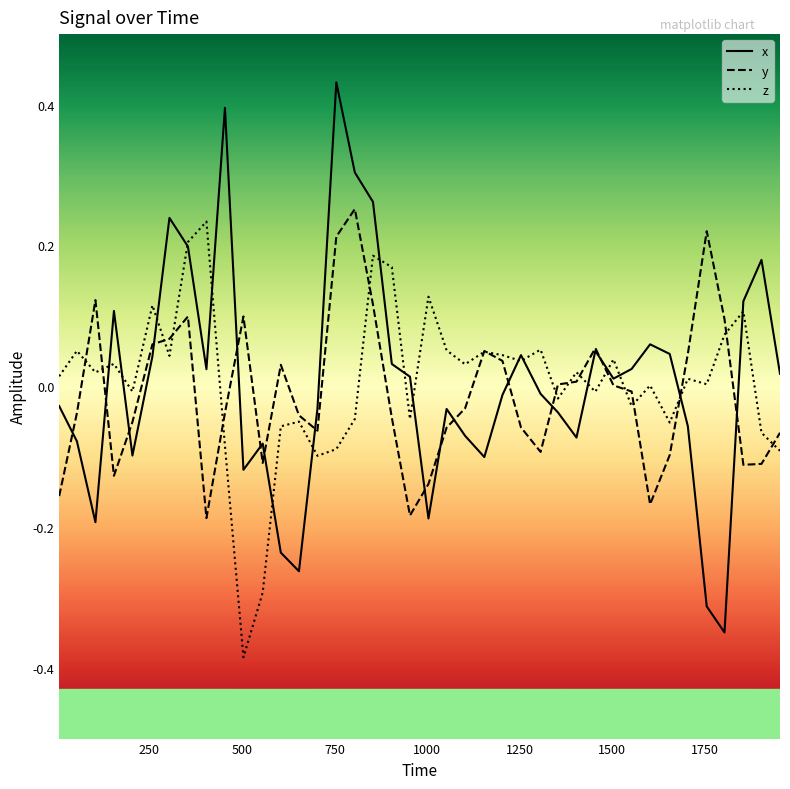

Which series has the largest range (max minus min)?

x